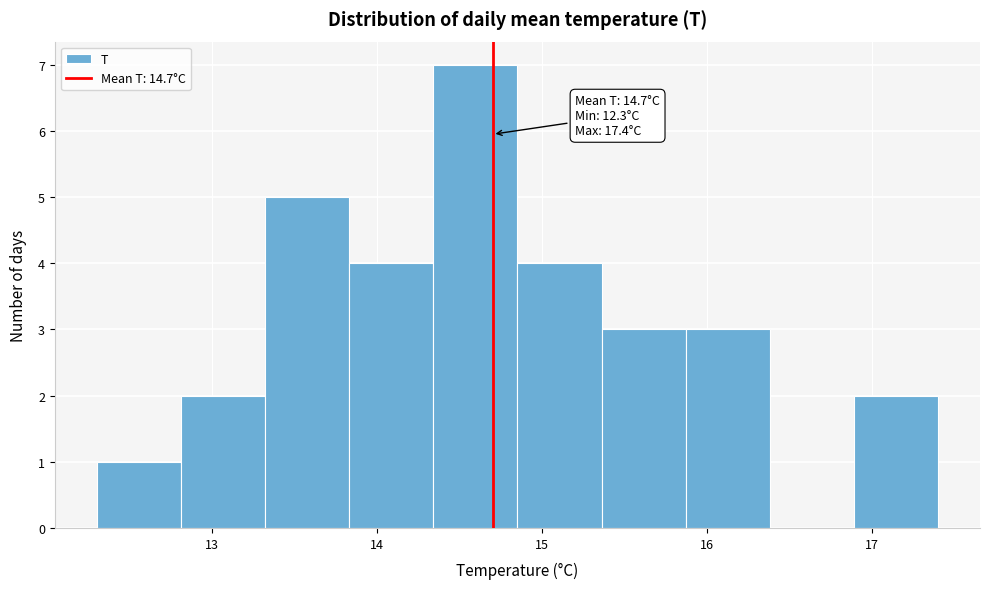

Which range on the x-axis has the tallest bar?

14.34 to 14.85